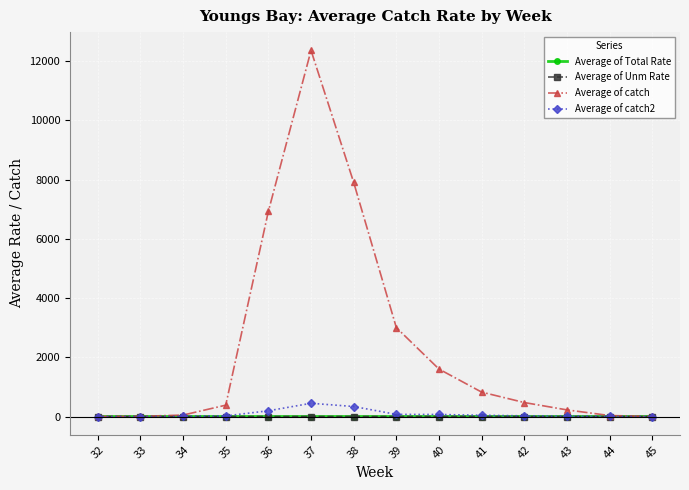

What is the sum of all Average of catch2 values?

1222.0